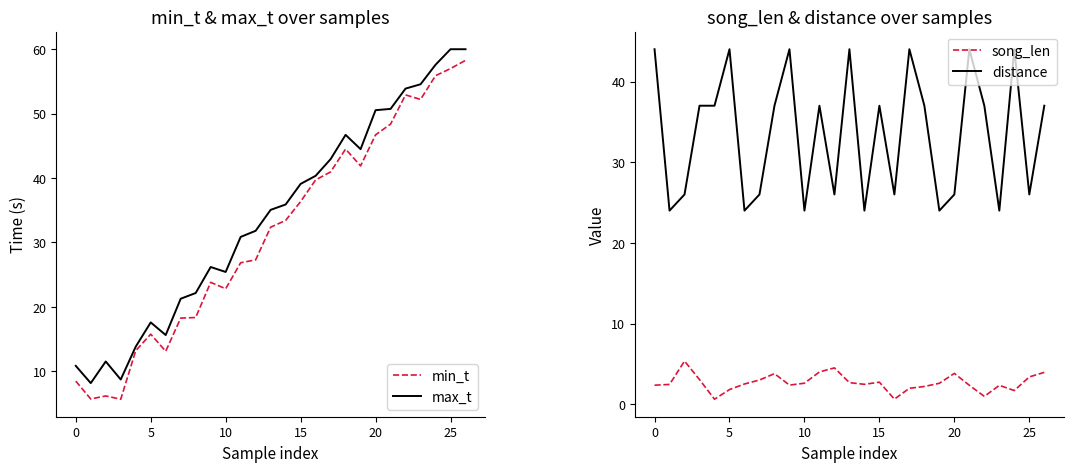

Between 14 and 23, which series saw the biggest shift?

min_t